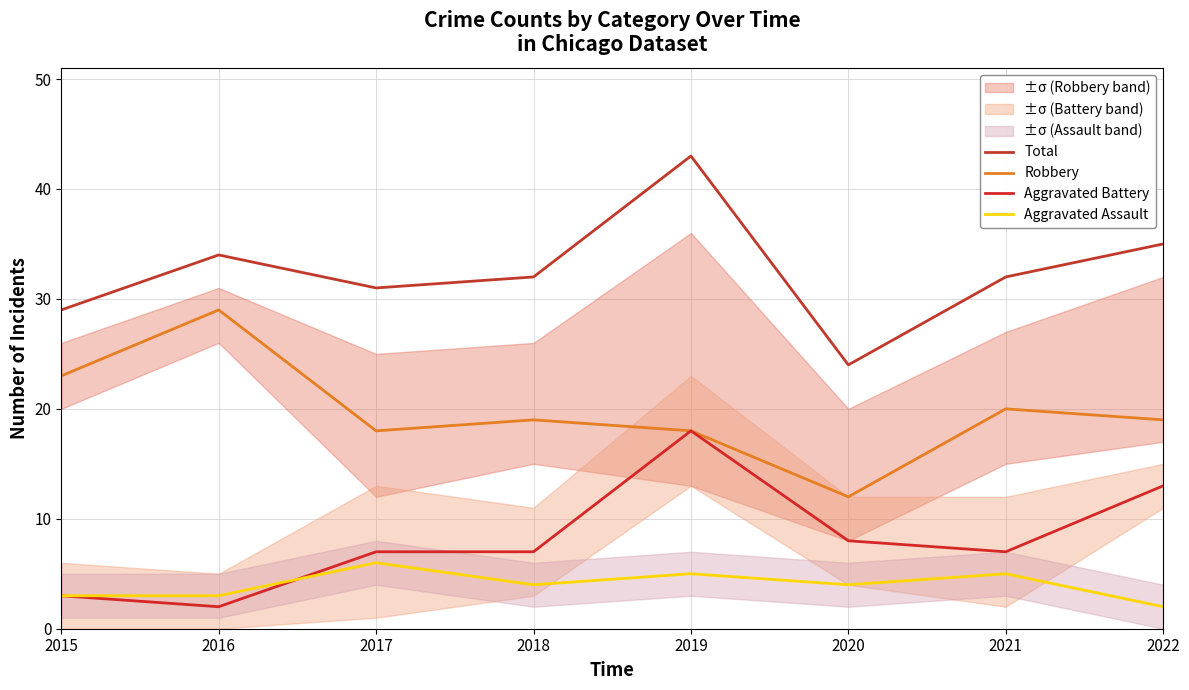

Does the chart display data point markers on the line(s)?

No